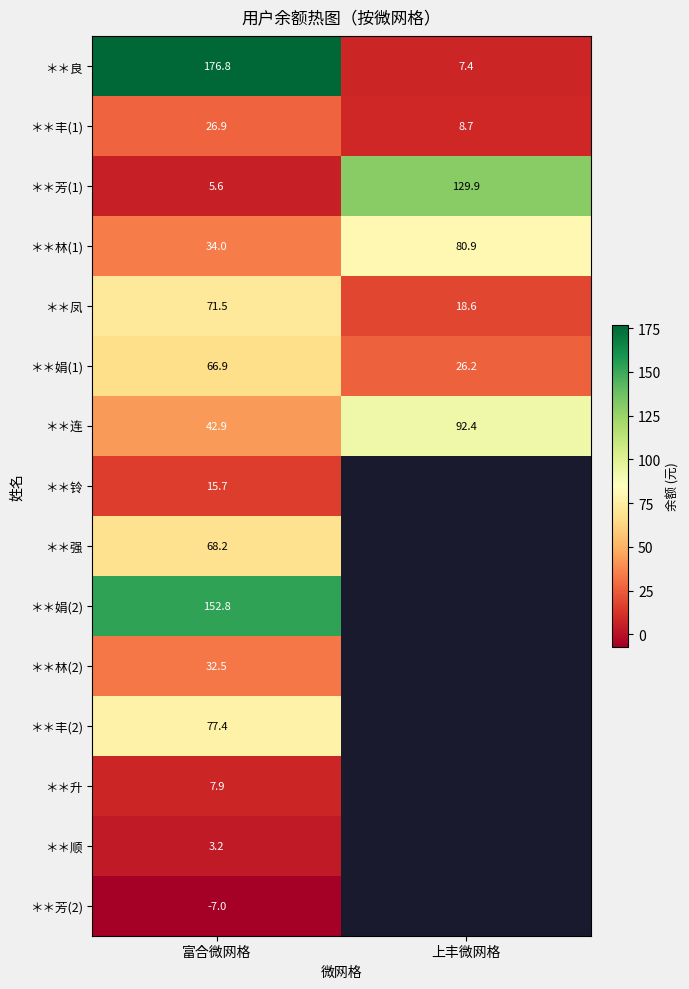

Is the value of ＊＊芳(1) at 富合微网格 greater than the value of ＊＊林(2) at 富合微网格?

No